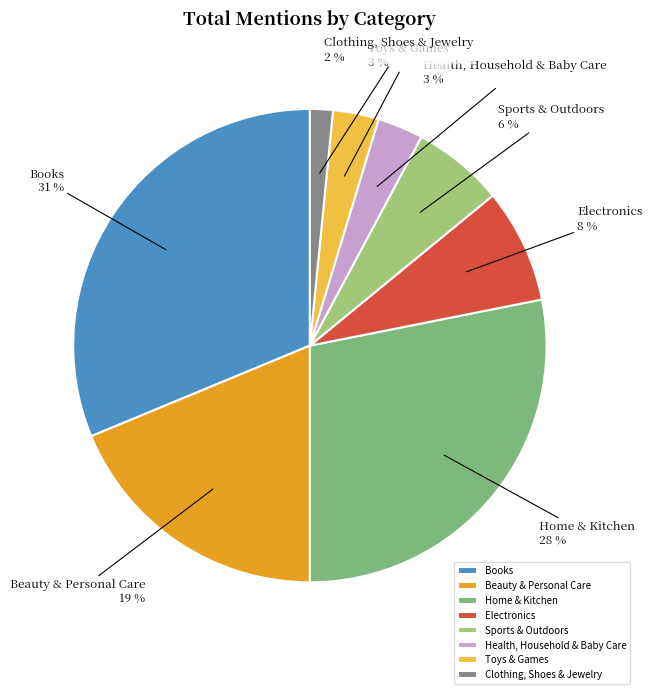

Does any single category account for the majority?

No